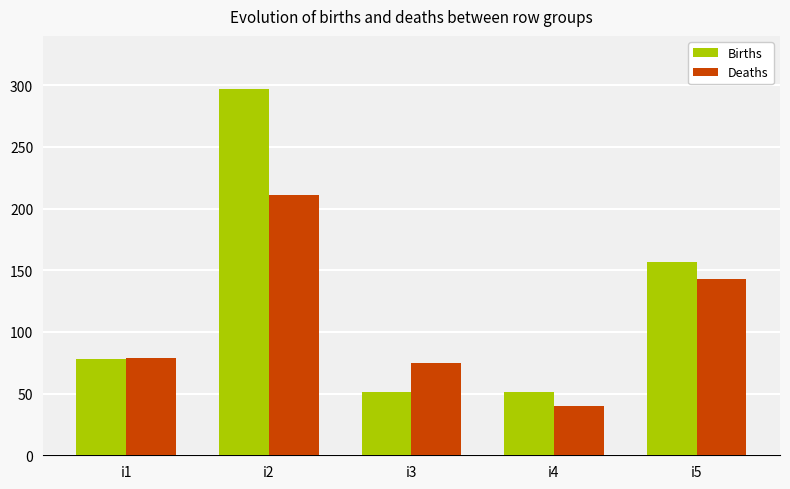

Reading left to right, extract all data points from this chart.

Births: i1=78	i2=297	i3=51	i4=51	i5=157
Deaths: i1=79	i2=211	i3=75	i4=40	i5=143